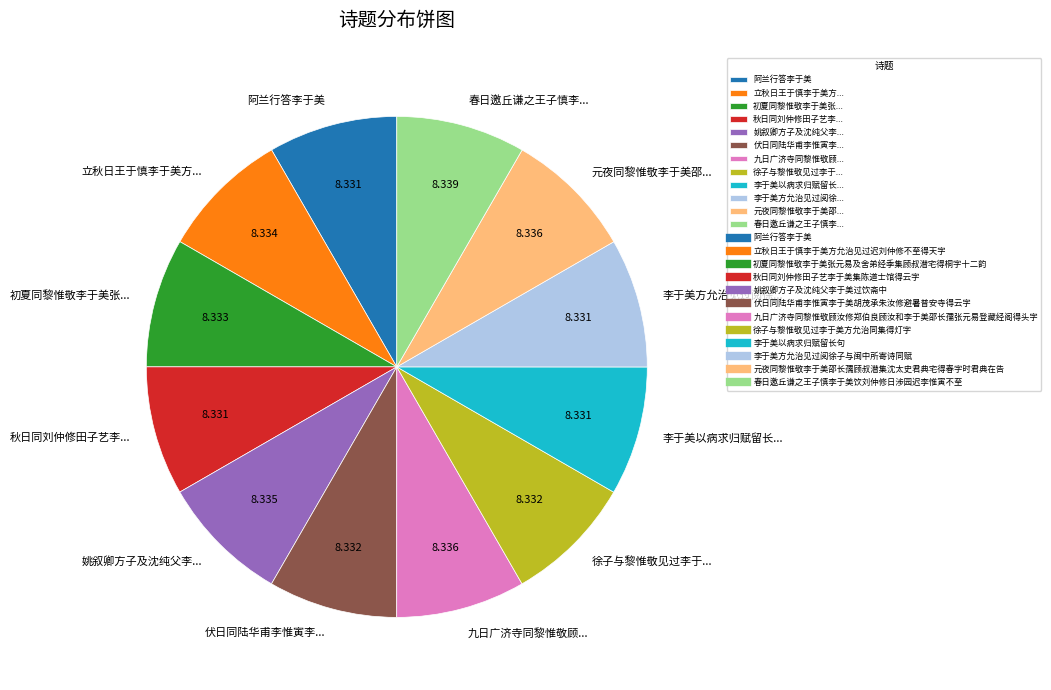

How many segments does this pie chart have?

12